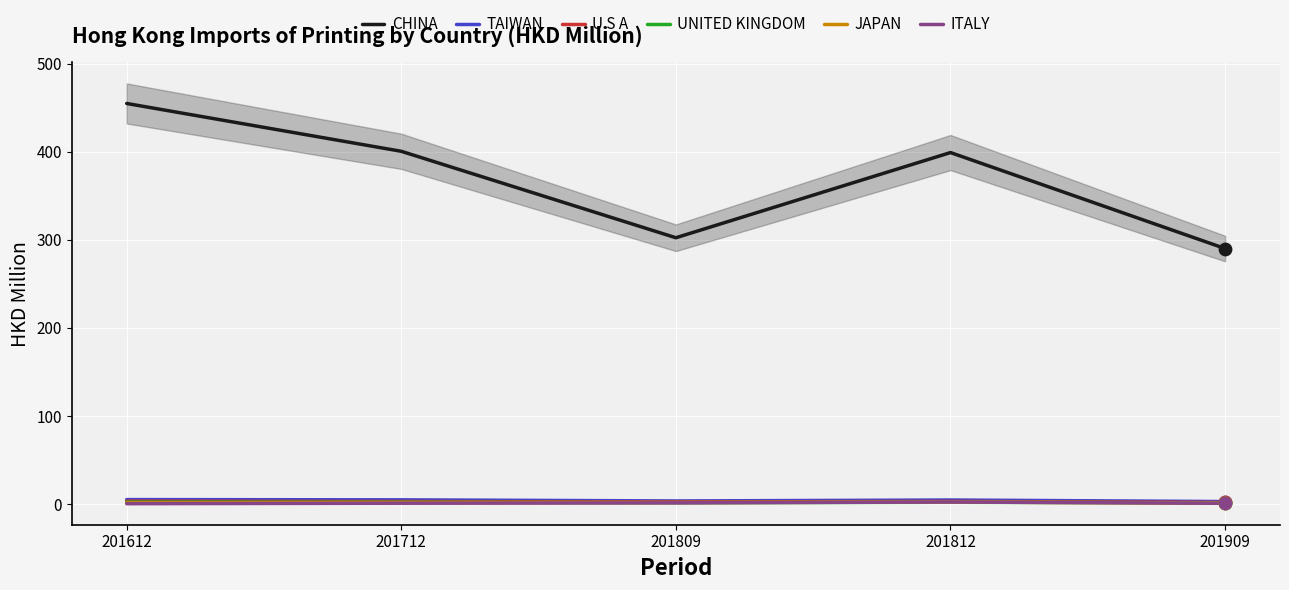

Which series reaches the maximum Y coordinate?

CHINA